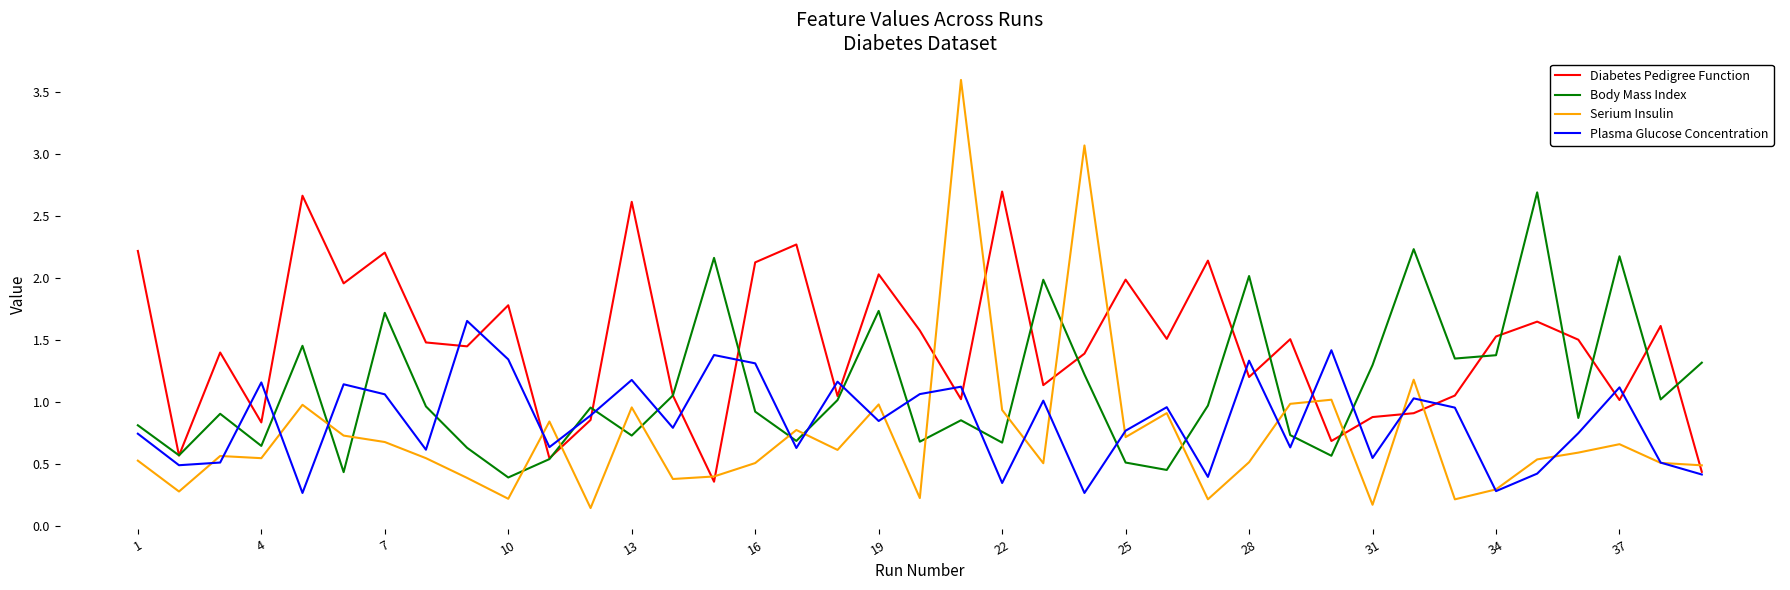

What is the greatest value displayed?

3.6